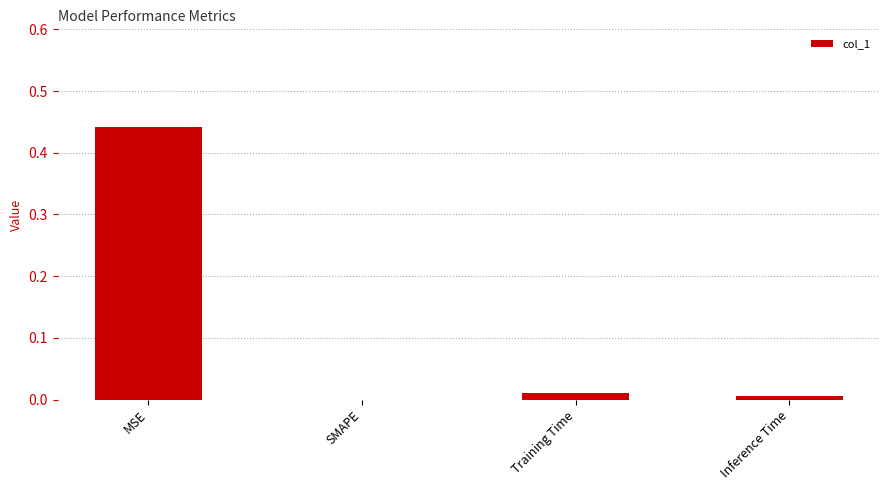

Which has a higher value, Training Time or MSE?

MSE